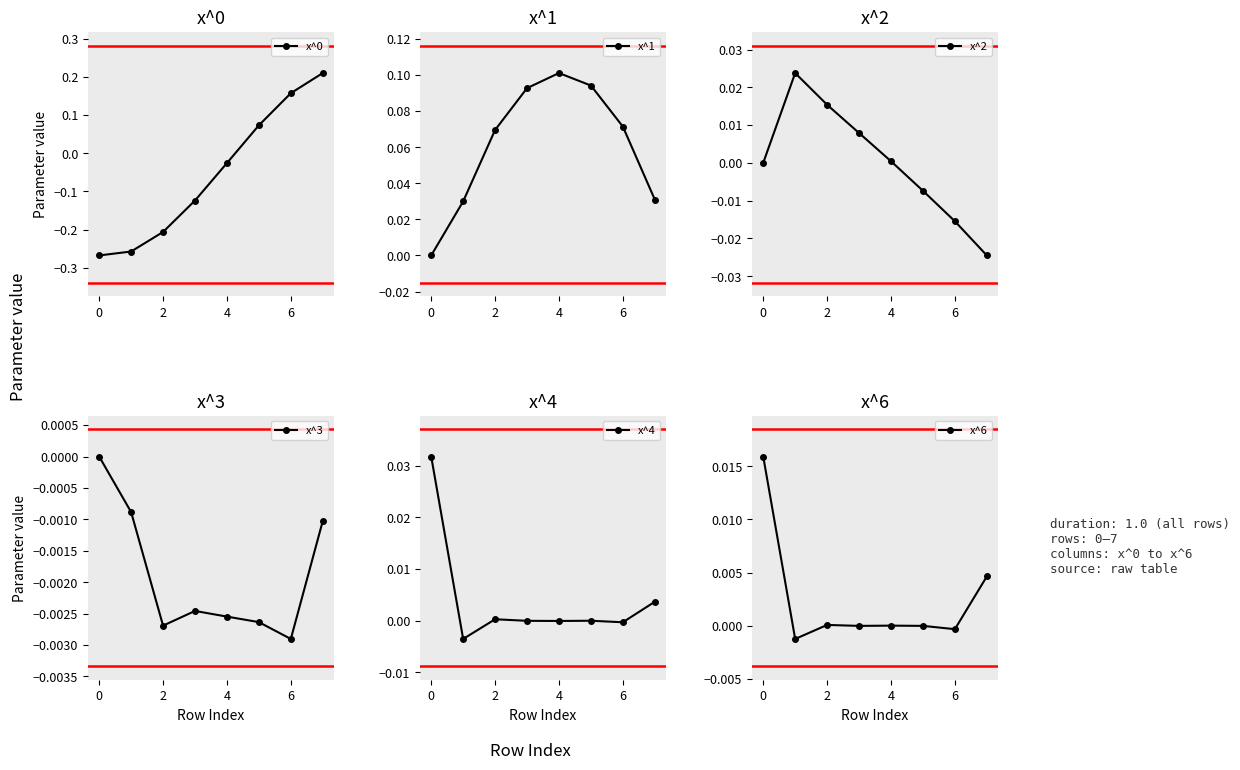

True or false: x^3 has more than 1 interior local peaks.

False